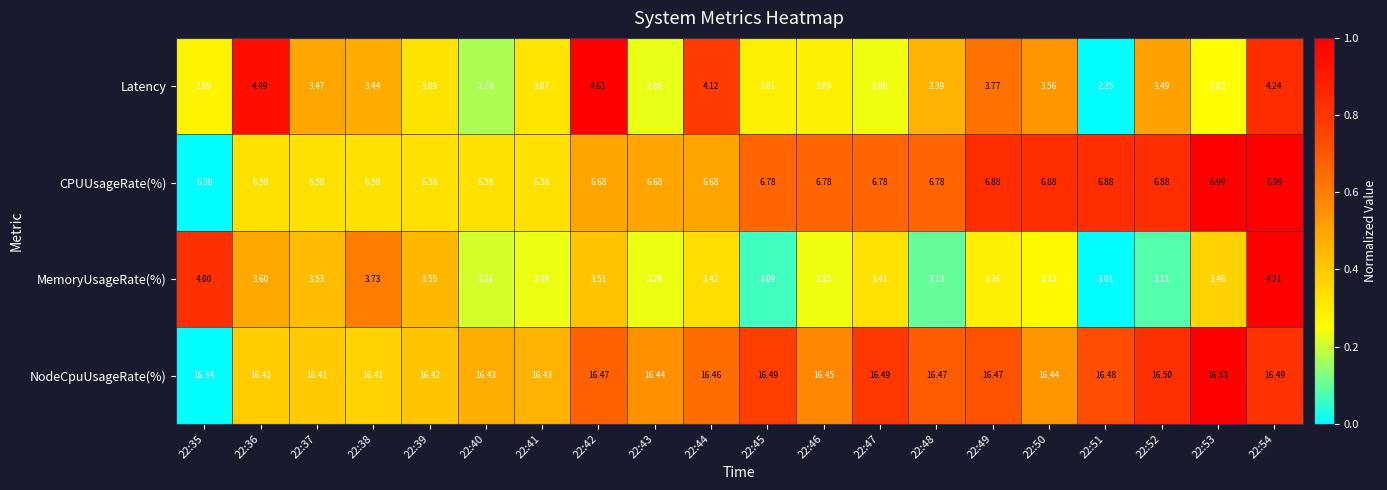

At 22:38, list the series in order from largest to smallest.

NodeCpuUsageRate(%), CPUUsageRate(%), MemoryUsageRate(%), Latency